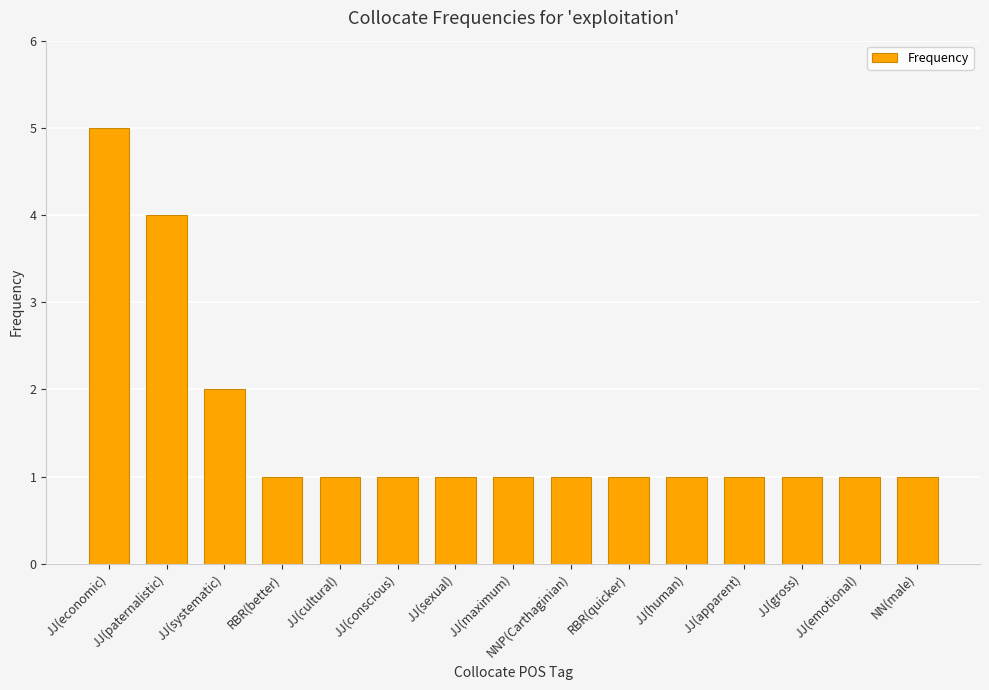

Reading left to right, what are all the values shown in this chart?

5	4	2	1	1	1	1	1	1	1	1	1	1	1	1